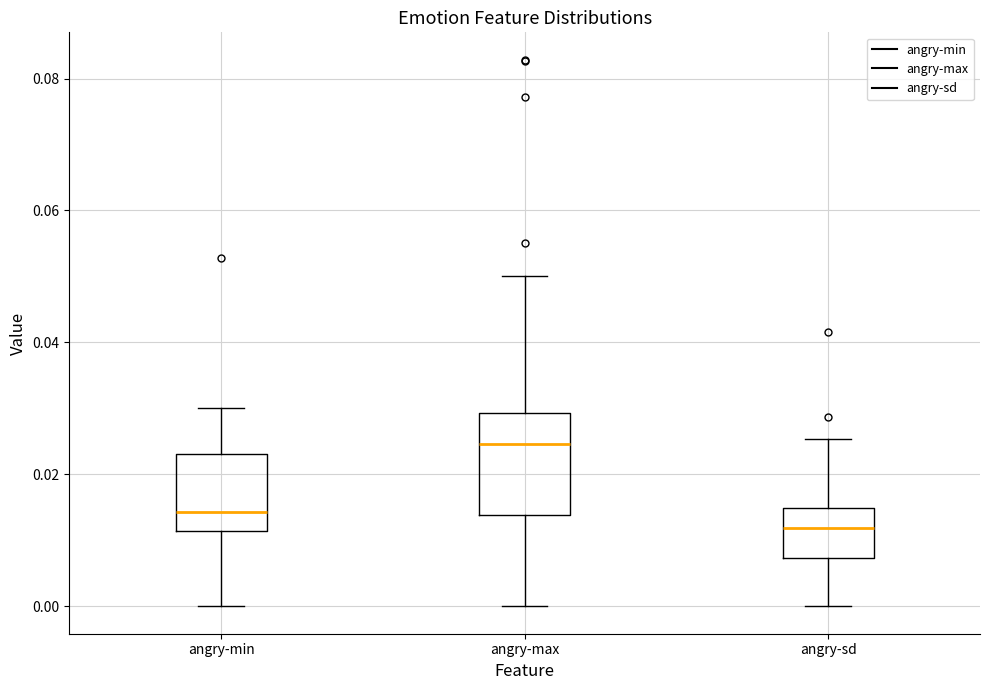

Which box is the tallest, from its lower edge to its upper edge?

angry-max